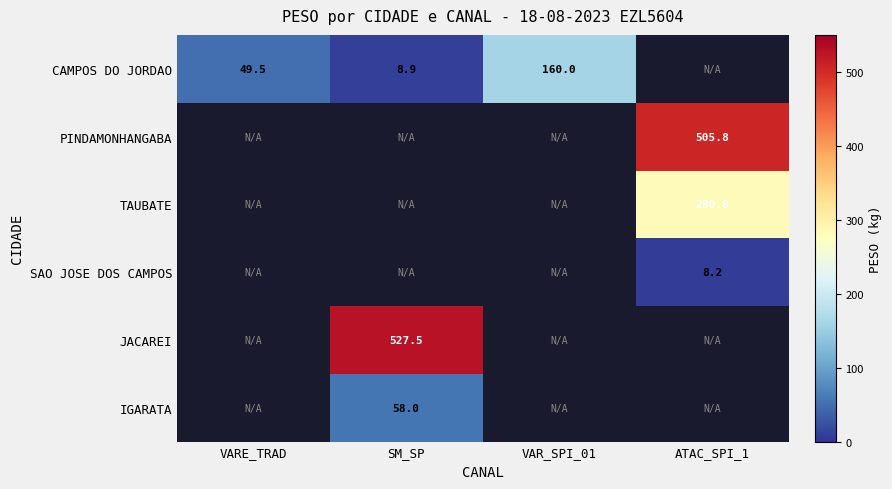

True or false: TAUBATE has a value of 499.2 at ATAC_SPI_1.

False